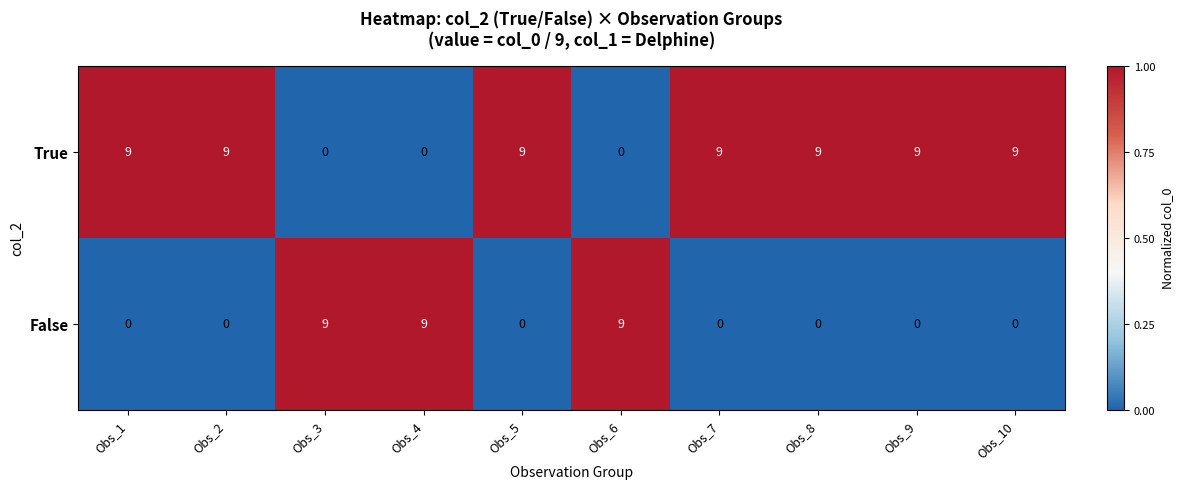

What is the sum of the True values at Obs_10 and Obs_8?

18